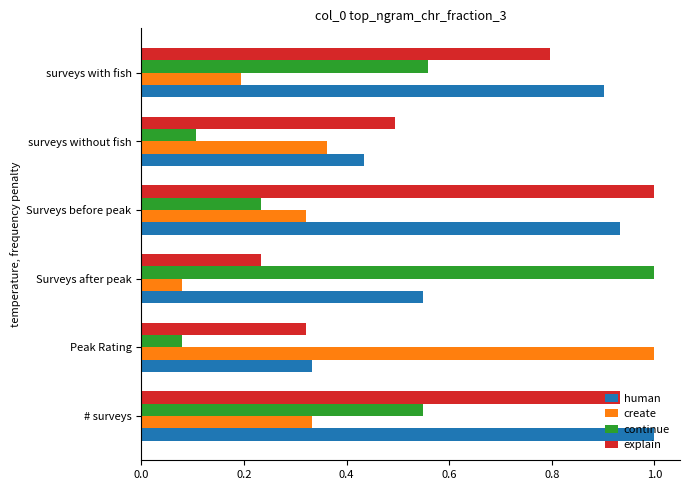

True or false: create has a value of 0.1 at surveys with fish.

False